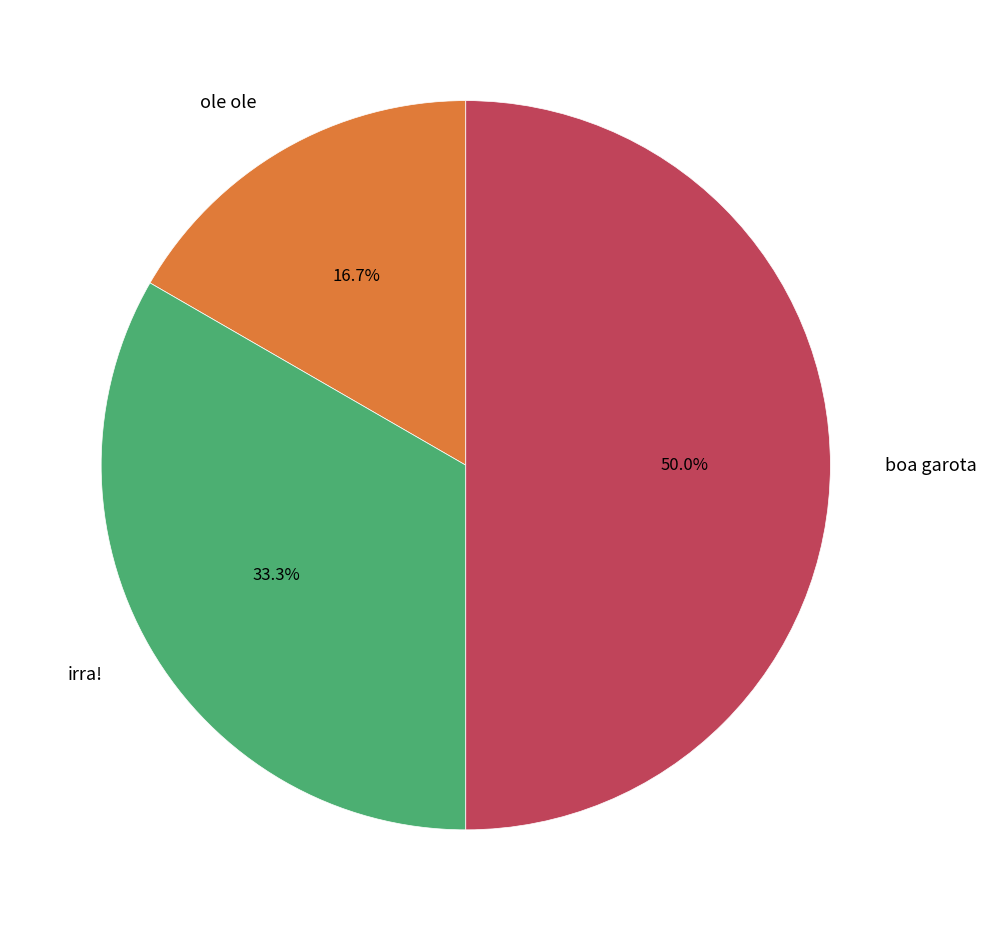

To the nearest percent, what is the average slice percentage?

33%